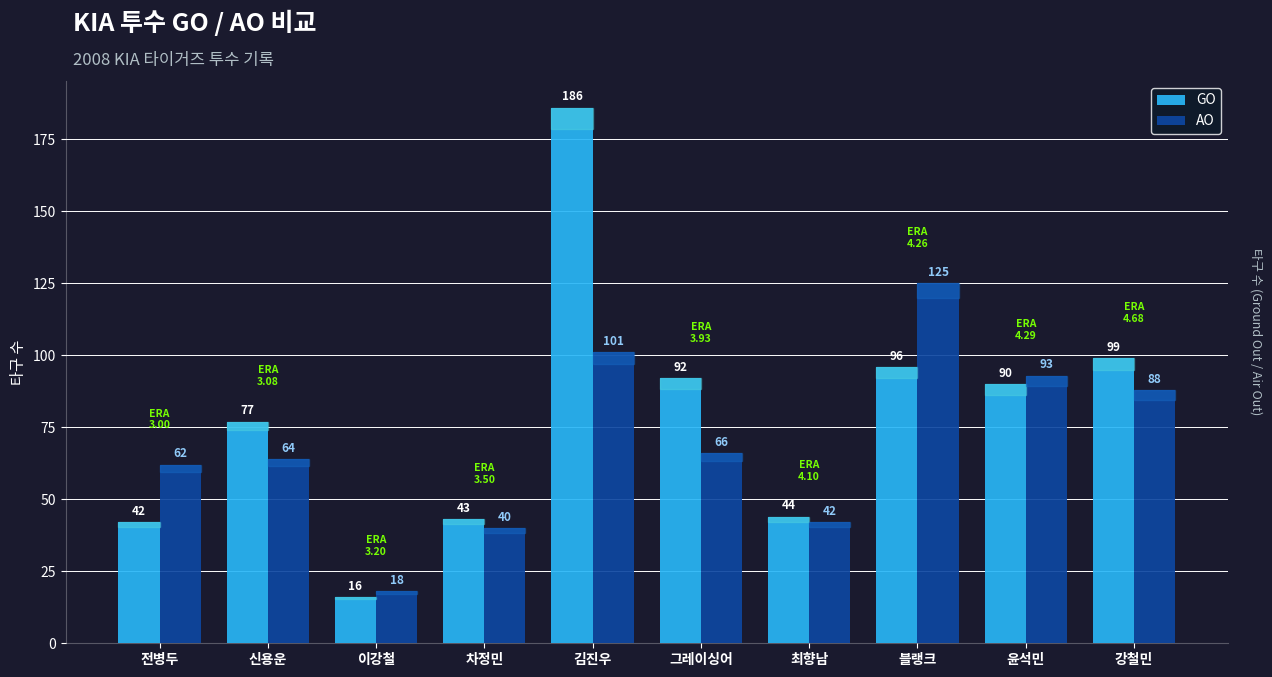

Reading left to right, list all the values displayed in this chart.

GO: 42	77	16	43	186	92	44	96	90	99
AO: 62	64	18	40	101	66	42	125	93	88